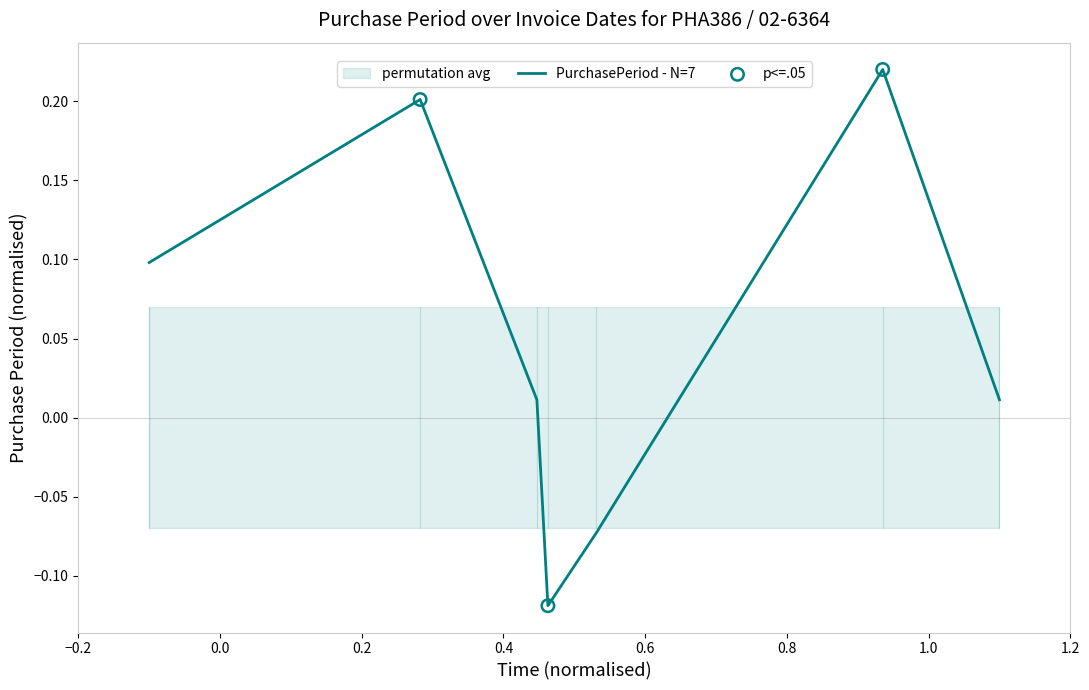

What is the change in value from 2017-05-05 to 2017-10-09?

+0.2